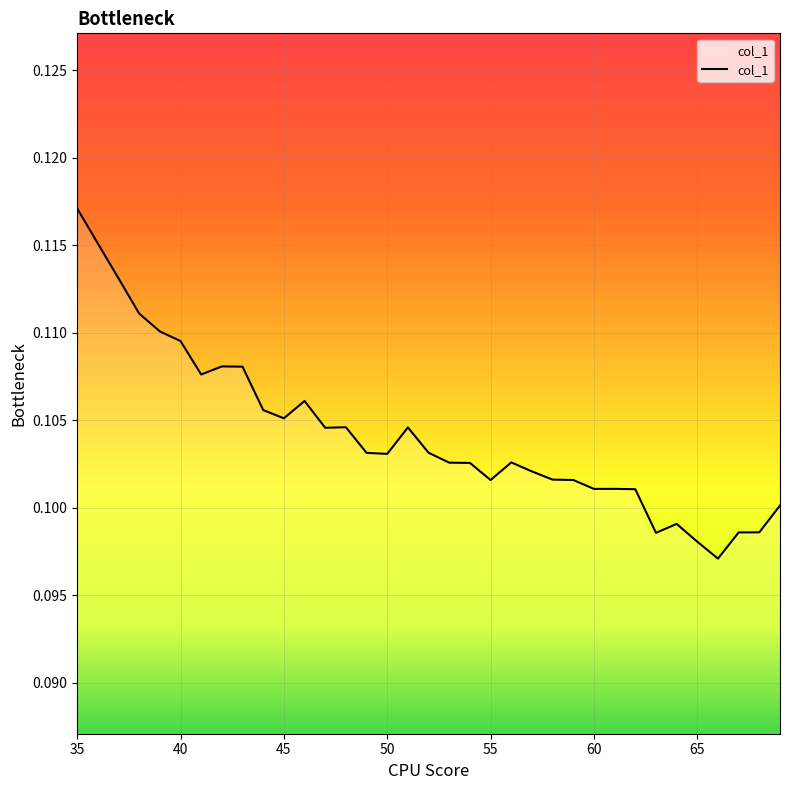

Where is the first local maximum?

42